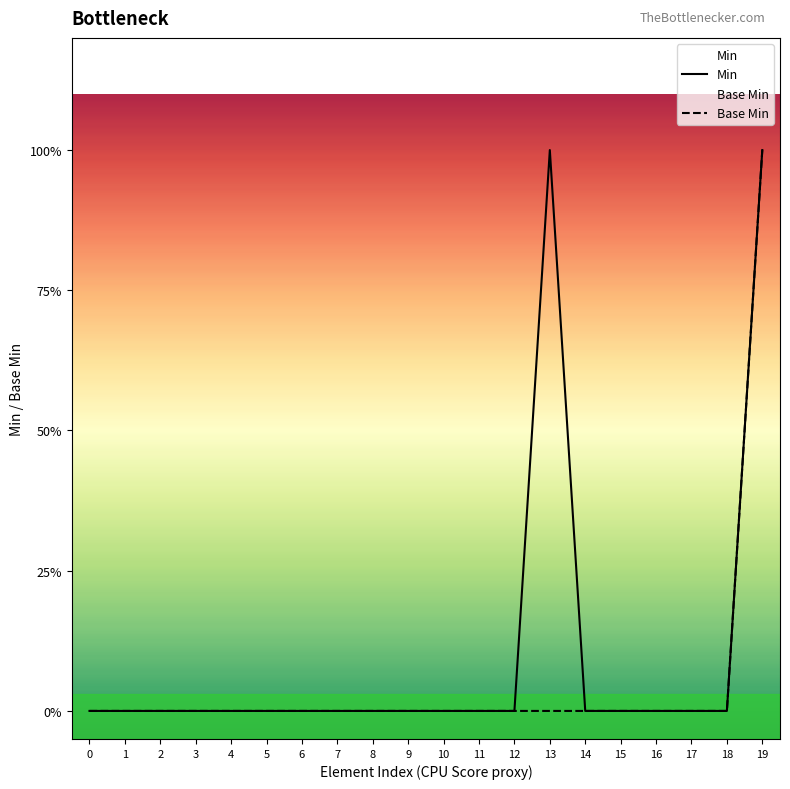

What are all the series names shown in the legend?

Min, Base Min